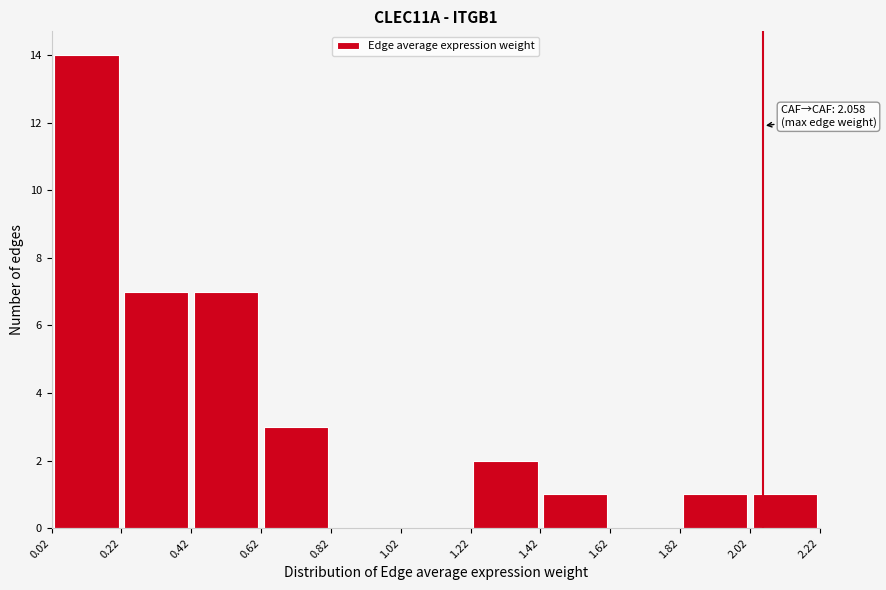

Which range on the x-axis has the tallest bar?

0.02 to 0.22